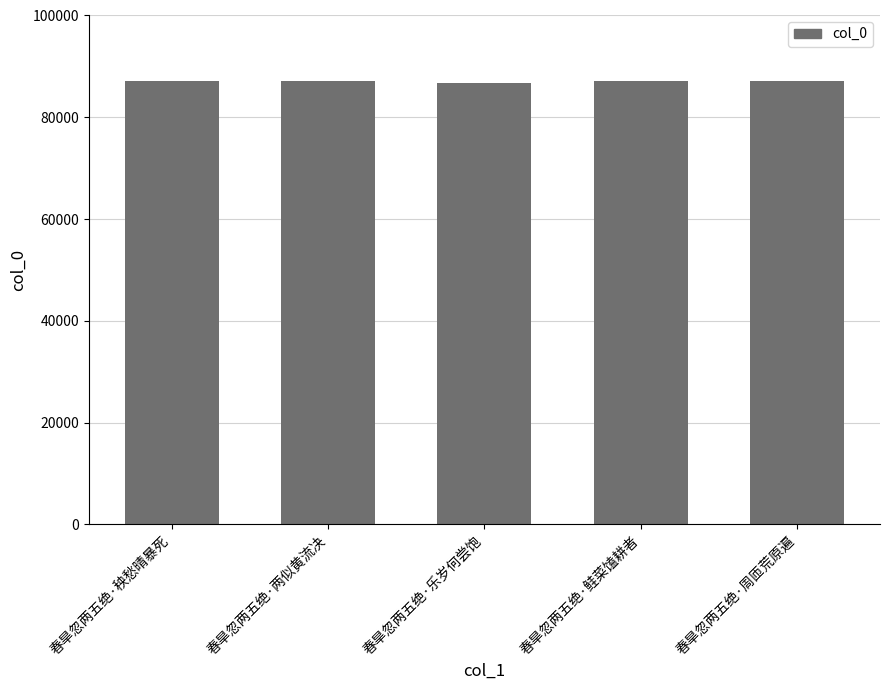

Read the value at 春旱忽两五绝·周匝荒原遍, to the nearest 10.

87070